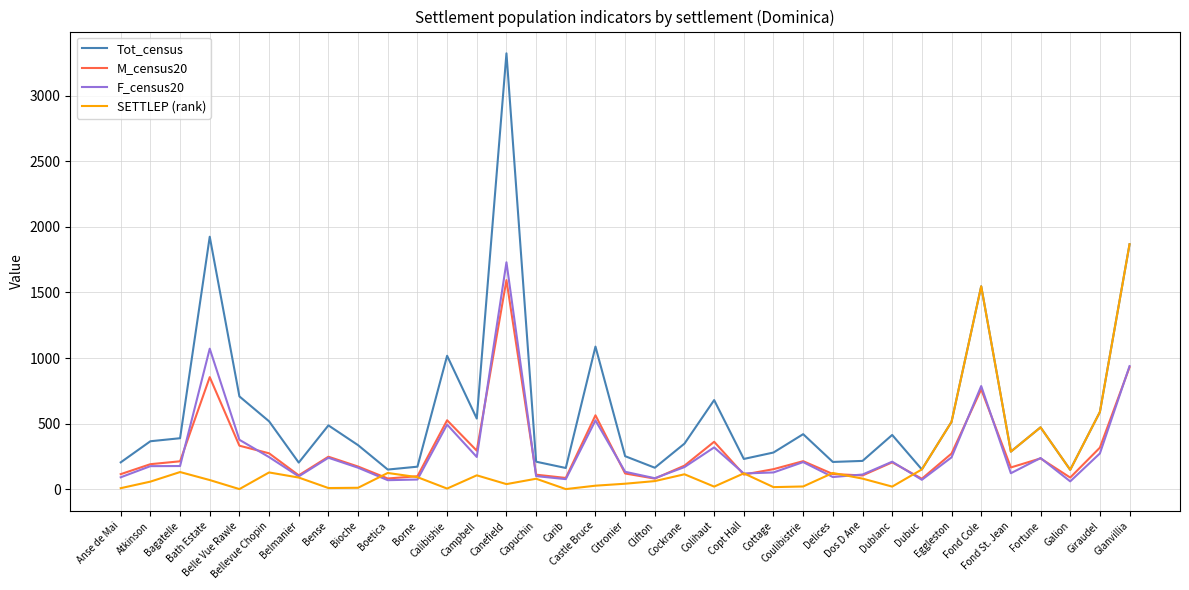

What is the difference between the highest and lowest values at Borne?

98